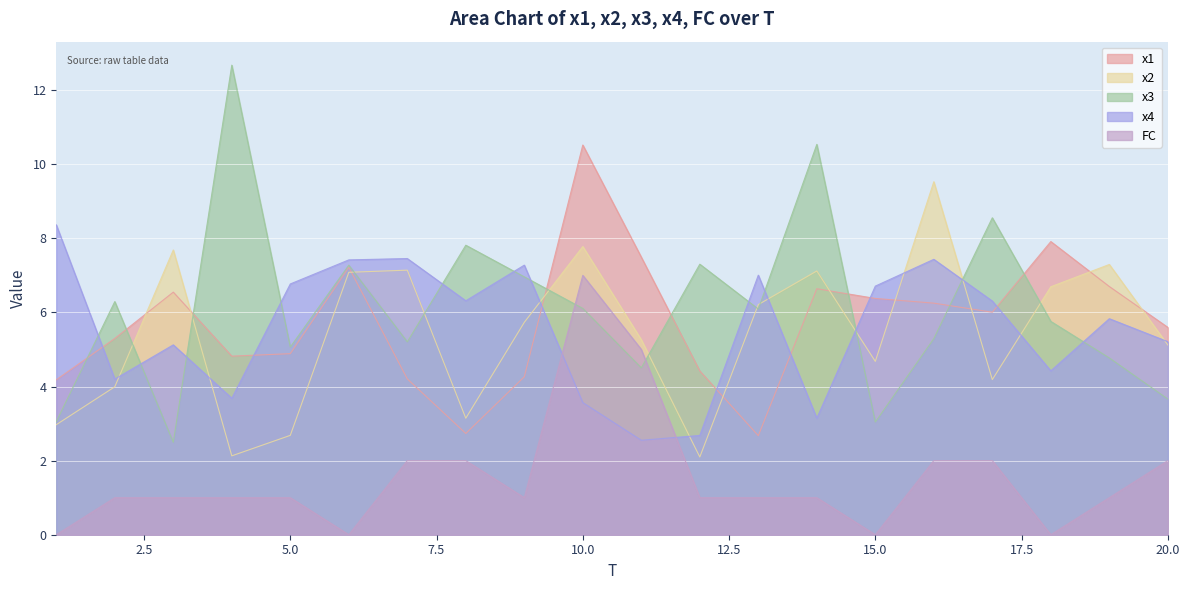

Where do x4 and FC first cross each other?

9 and 10